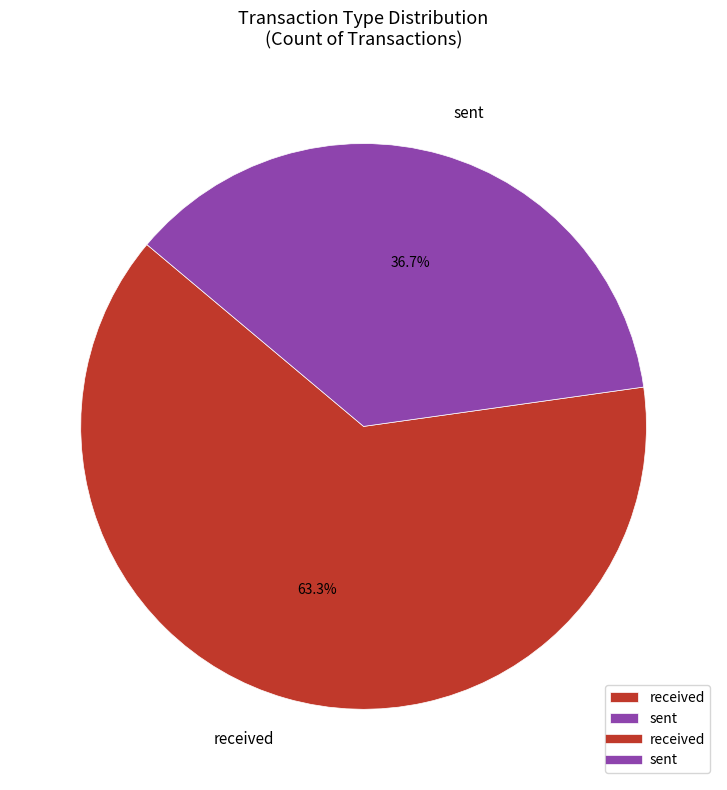

To the nearest percent, what percentage of the pie is received?

63%